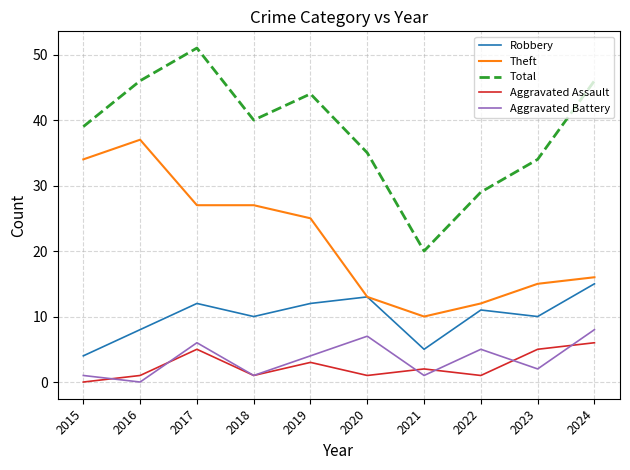

Is it true that Theft equals 5 at 2021?

False